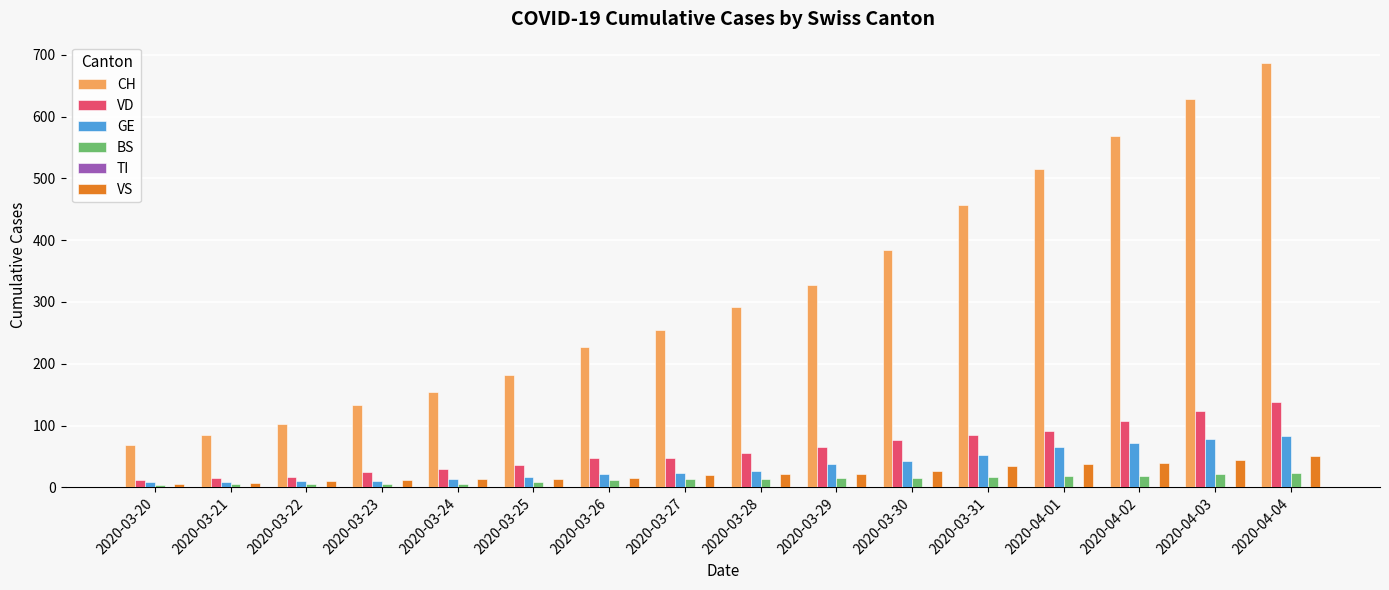

How many bars are there in each group?

5